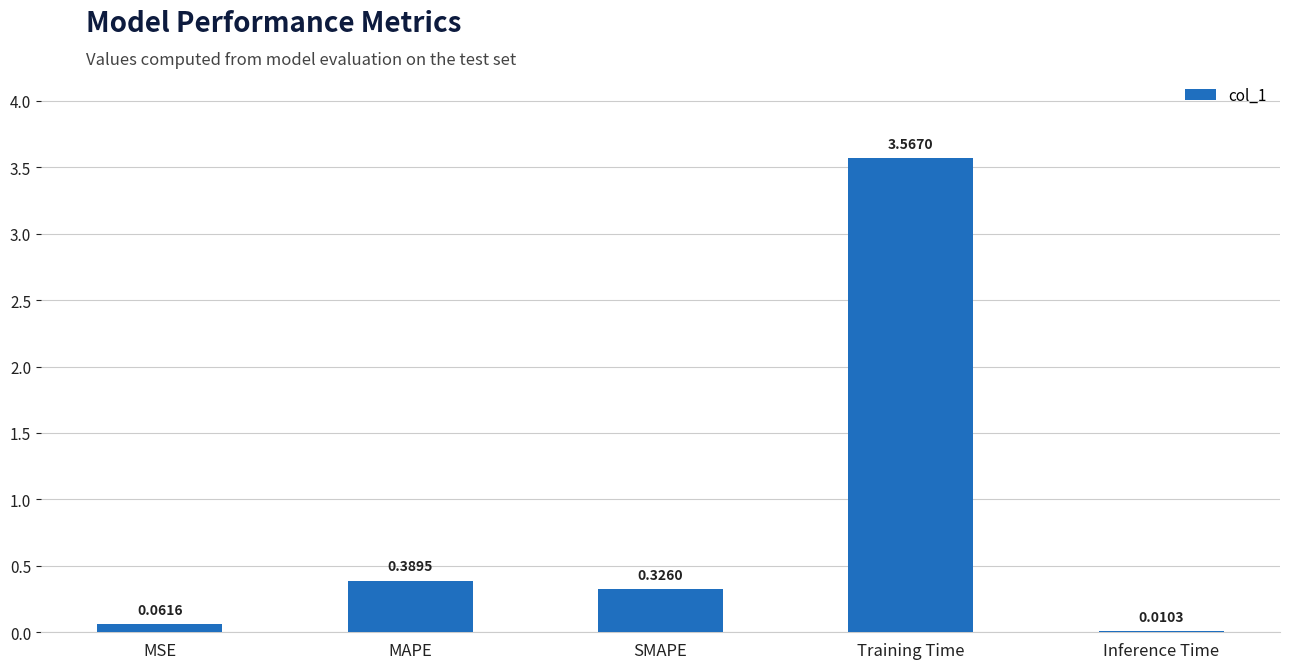

Which category has the highest value across all series?

Training Time